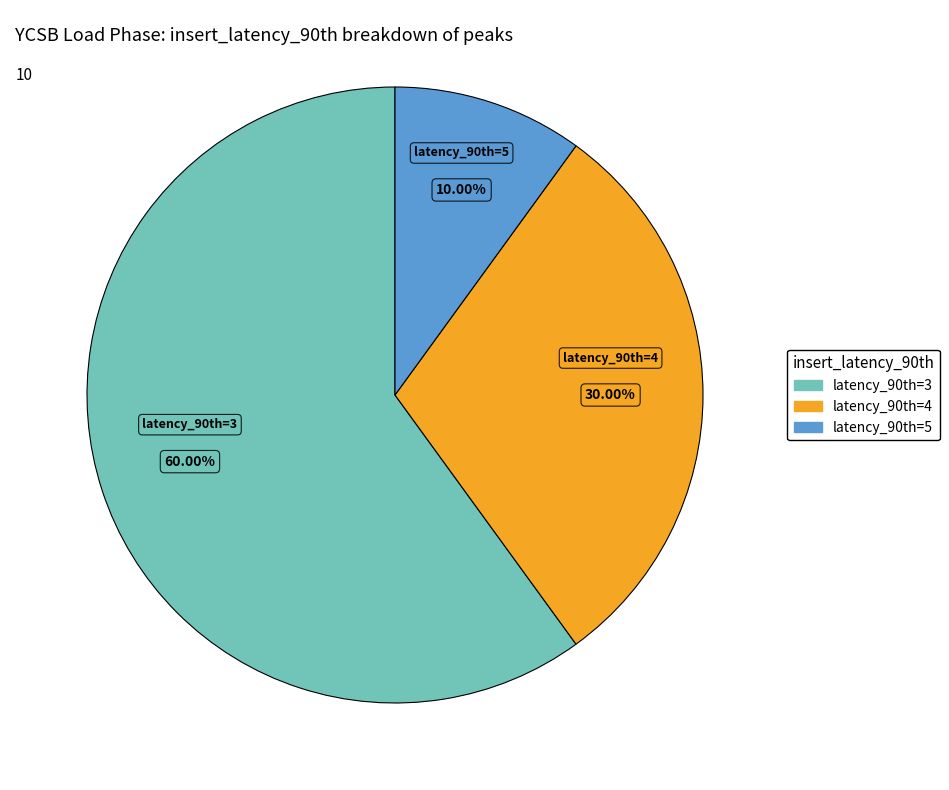

Does any single category account for the majority?

Yes